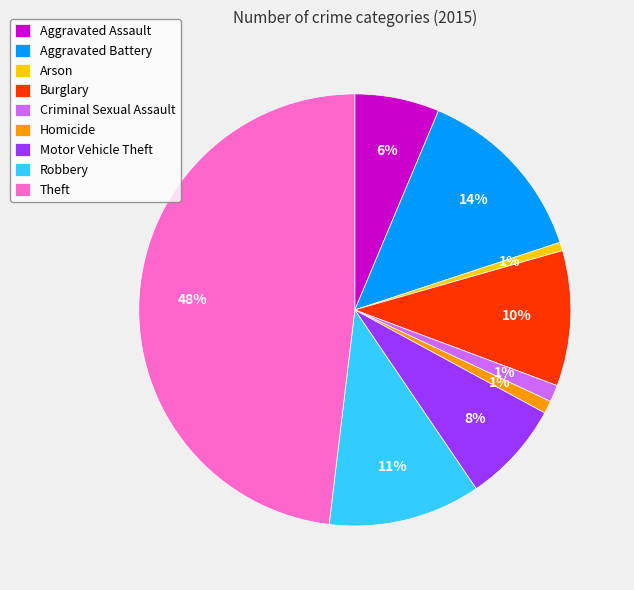

Approximately how many times larger is the value at Arson compared to Burglary?

0.1